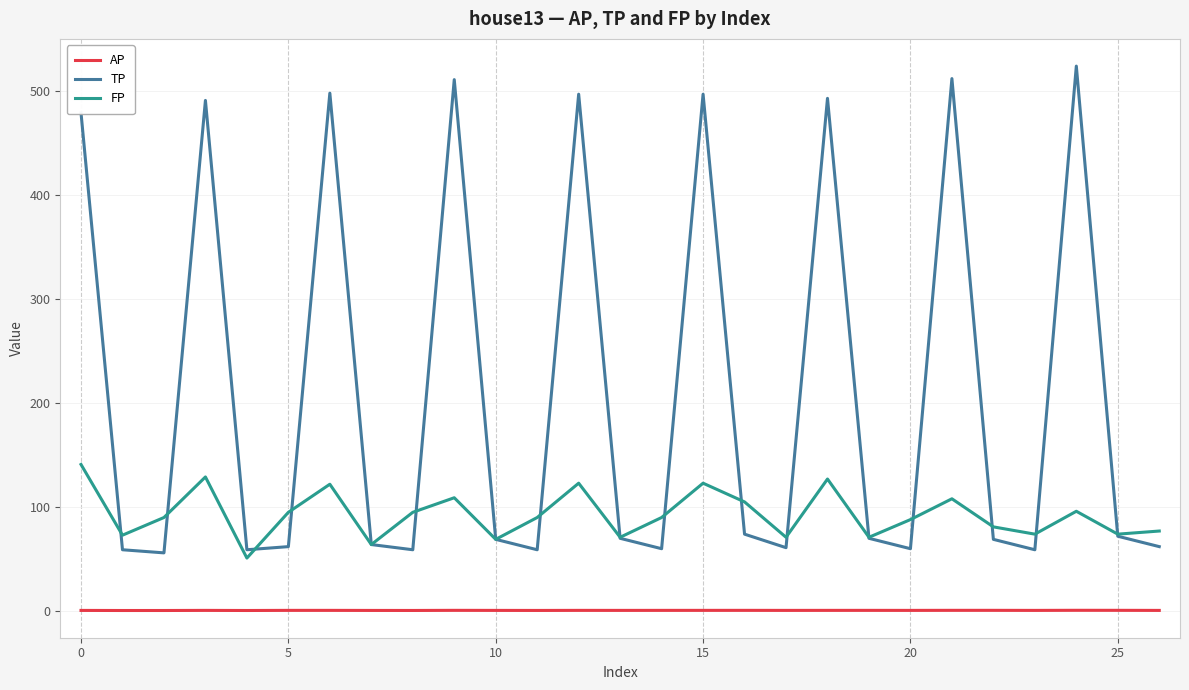

True or false: TP and AP cross at least once.

False